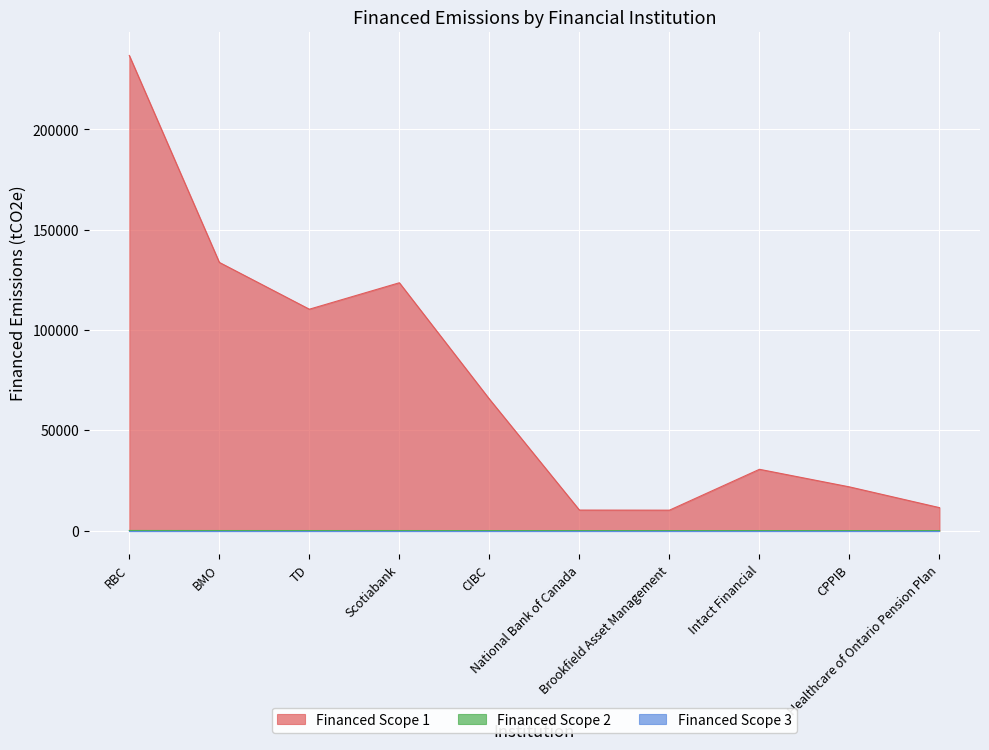

List the labels in order of Financed Scope 1 value, largest first.

RBC, BMO, Scotiabank, TD, CIBC, Intact Financial, CPPIB, Healthcare of Ontario Pension Plan, National Bank of Canada, Brookfield Asset Management